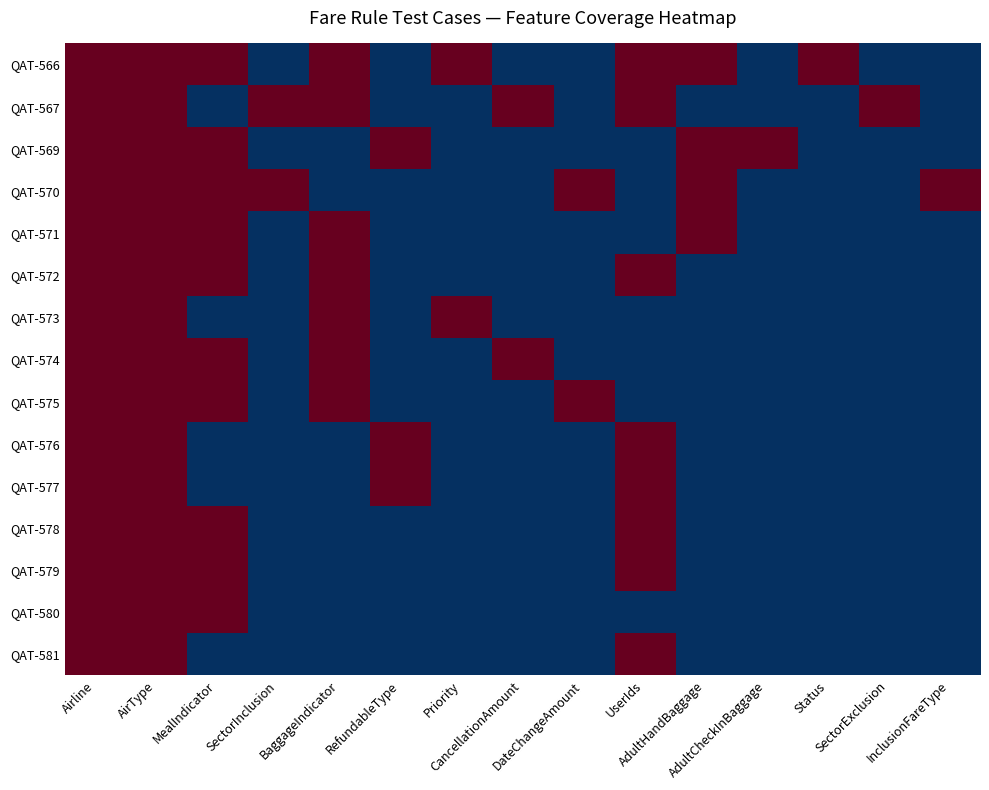

Which has a higher value, UserIds or RefundableType?

UserIds